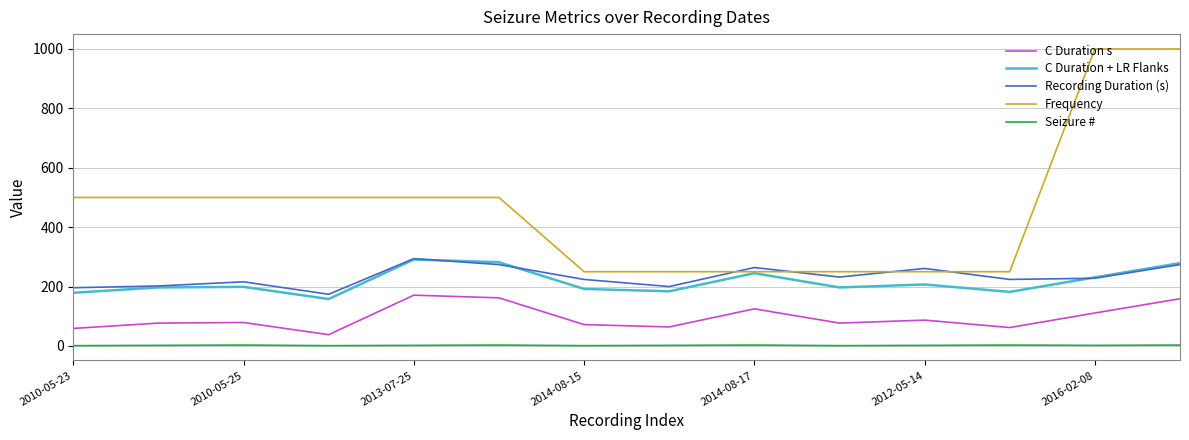

What are all the series names shown in the legend?

C Duration s, C Duration + LR Flanks, Recording Duration (s), Frequency, Seizure #